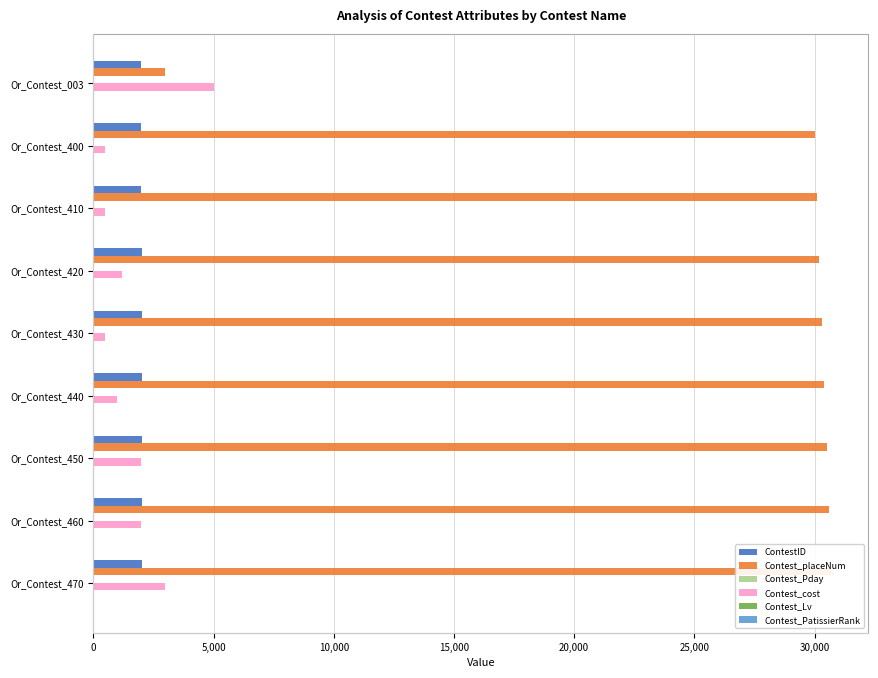

What is the difference between the maximum and minimum values in the Contest_cost series?

4500